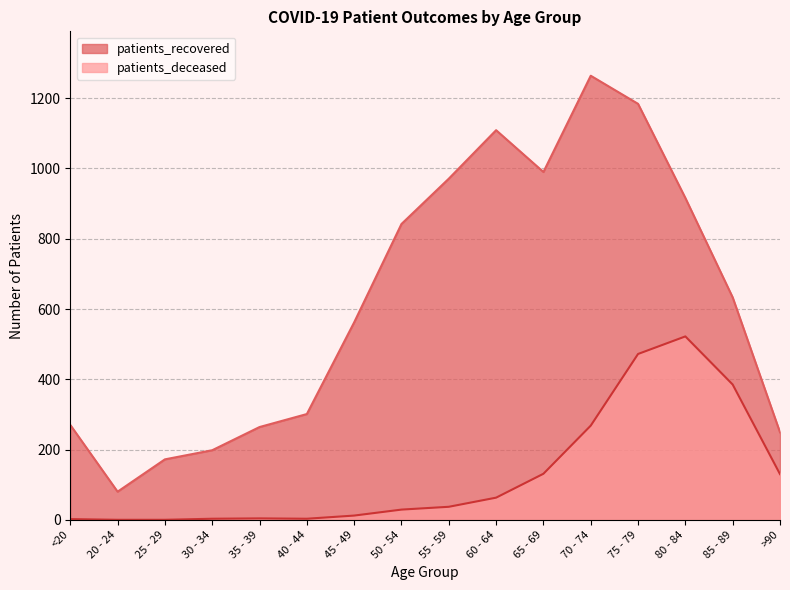

At which label is patients_deceased closest to 261?

70 - 74